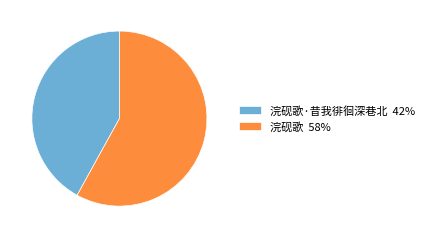

The 浣砚歌 58% slice represents 58% of the pie. True or false?

True